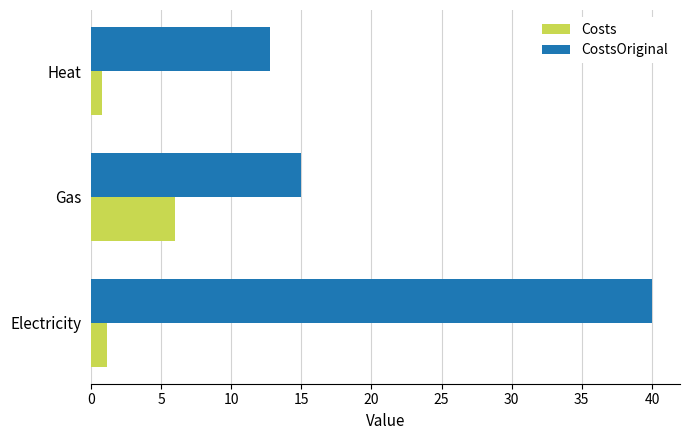

How many data points does each series have?

3